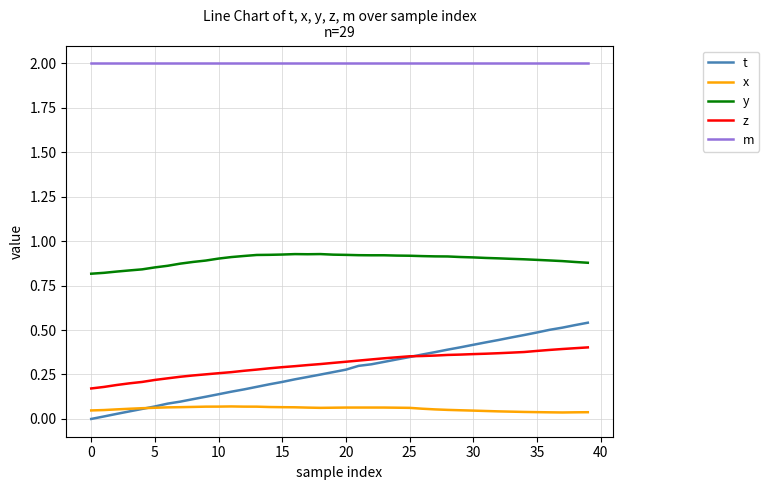

Which series has the largest range (max minus min)?

t